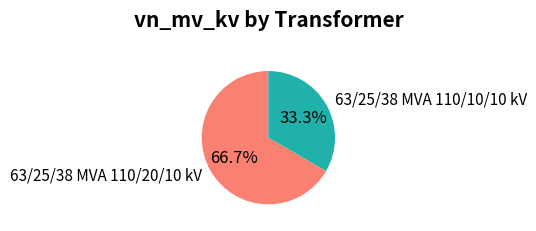

Rank the categories by value from lowest to highest.

63/25/38 MVA 110/10/10 kV, 63/25/38 MVA 110/20/10 kV